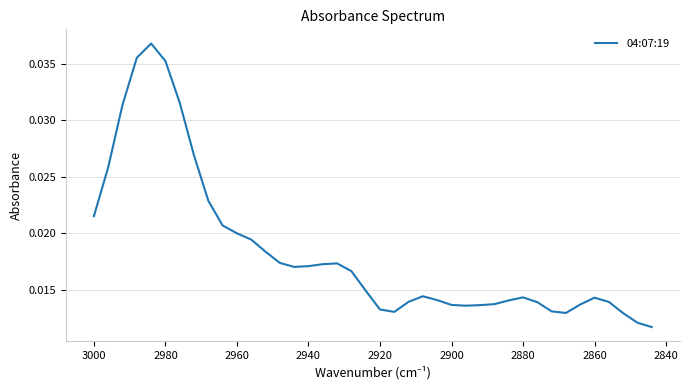

What is the sum of all values?

0.7